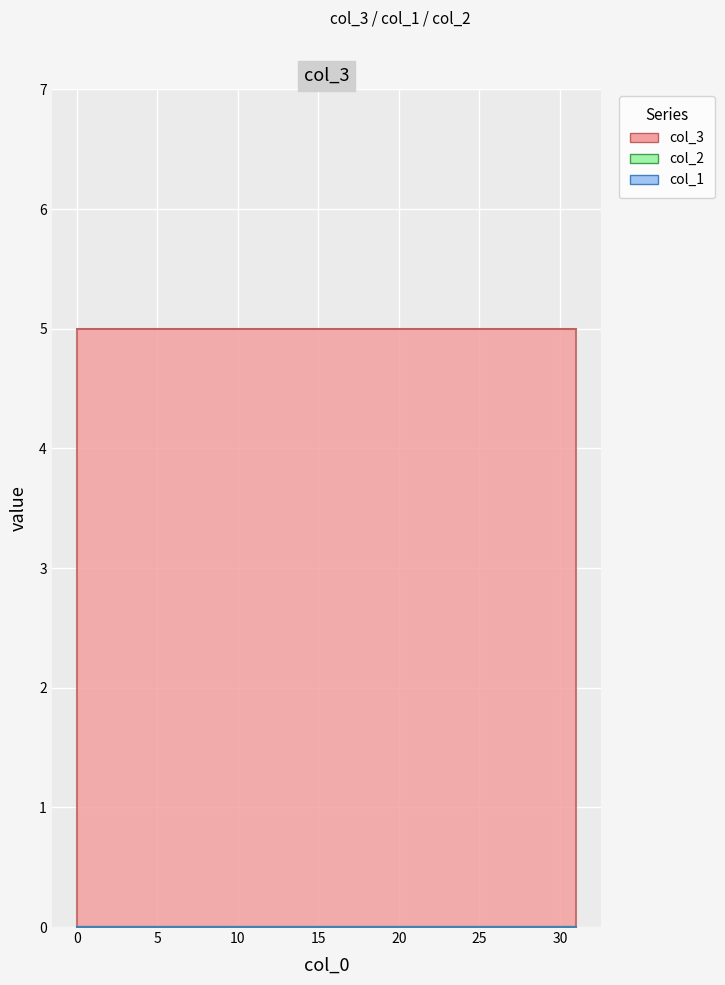

Which series has the largest range (max minus min)?

col_1